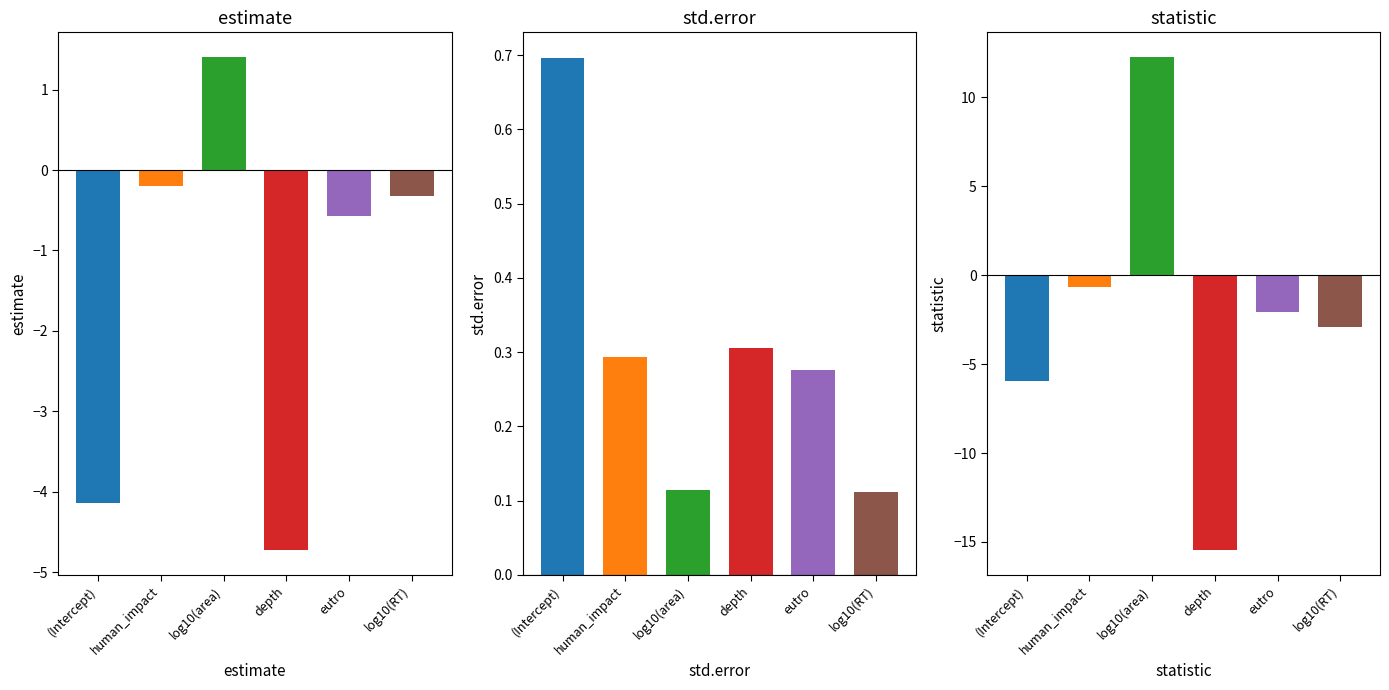

At which label does estimate first exceed 0?

log10(area)